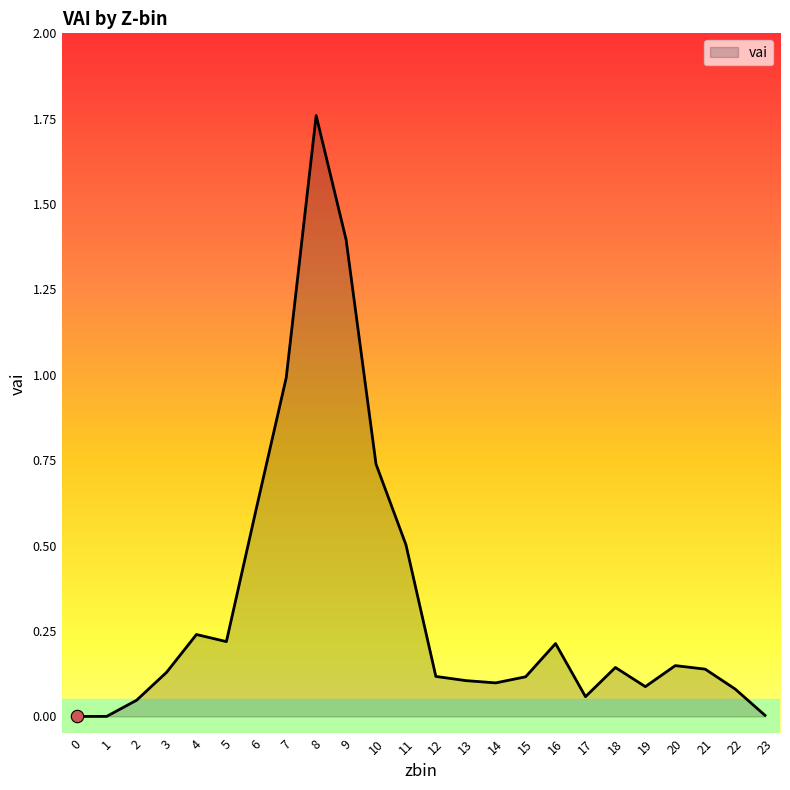

What is the change in value from 10 to 12?

-0.6